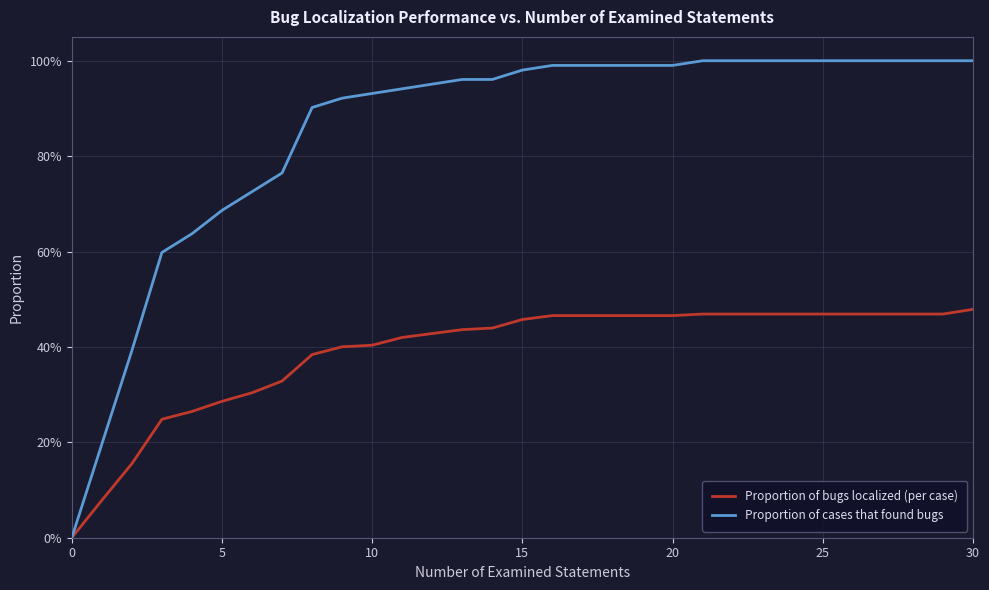

What are all the series names shown in the legend?

Proportion of bugs localized (per case), Proportion of cases that found bugs